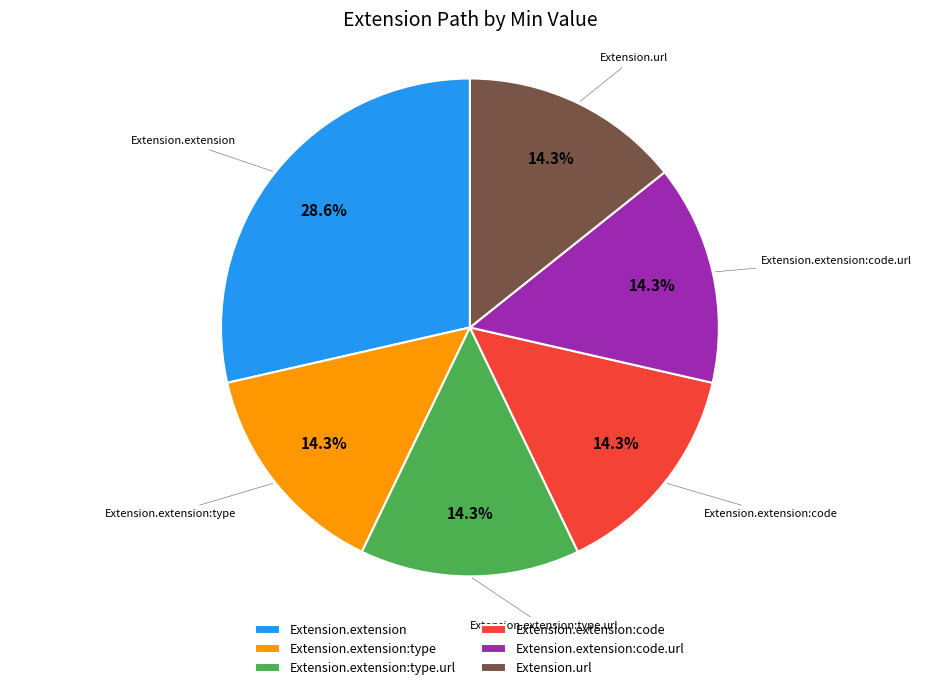

What is the largest slice in the pie chart?

Extension.extension